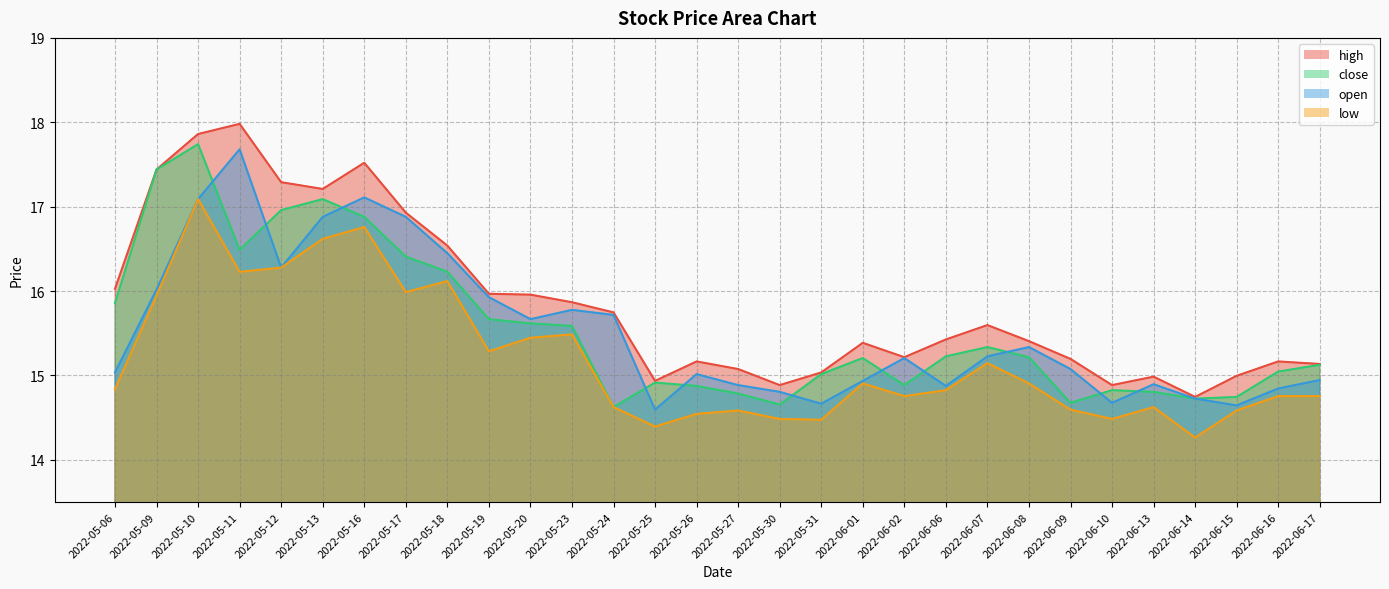

What is the greatest value displayed?

18.0